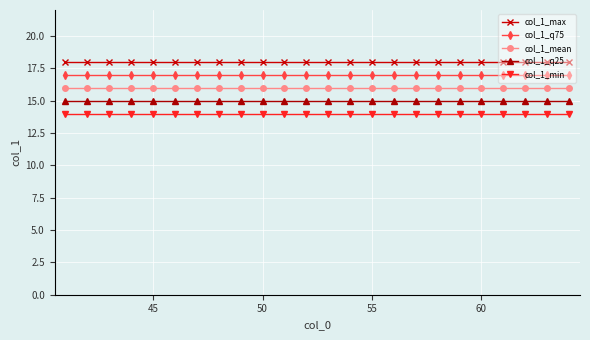

What are all the series names shown in the legend?

col_1_max, col_1_q75, col_1_mean, col_1_q25, col_1_min